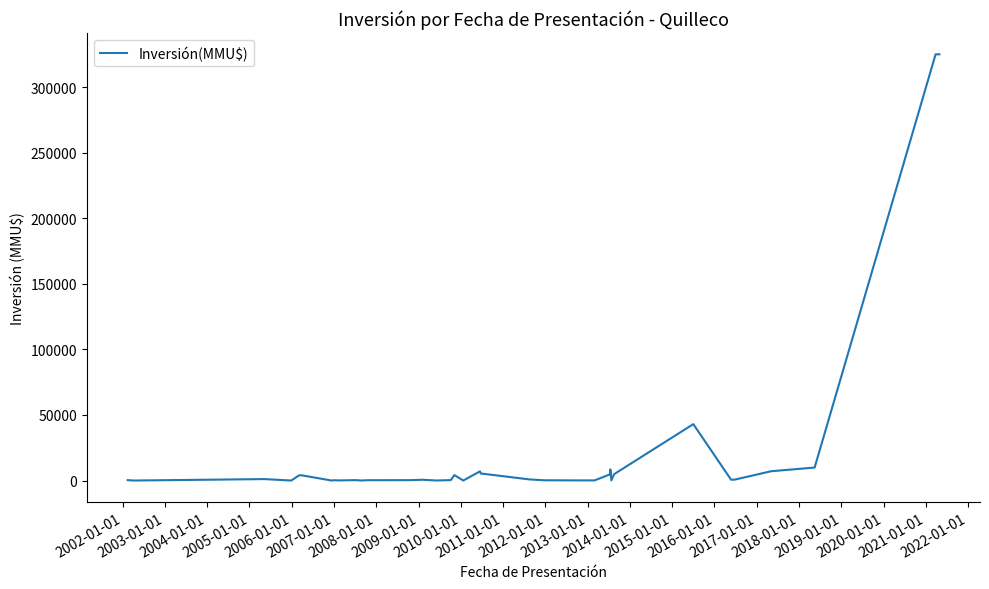

Does the chart have visible grid lines?

No